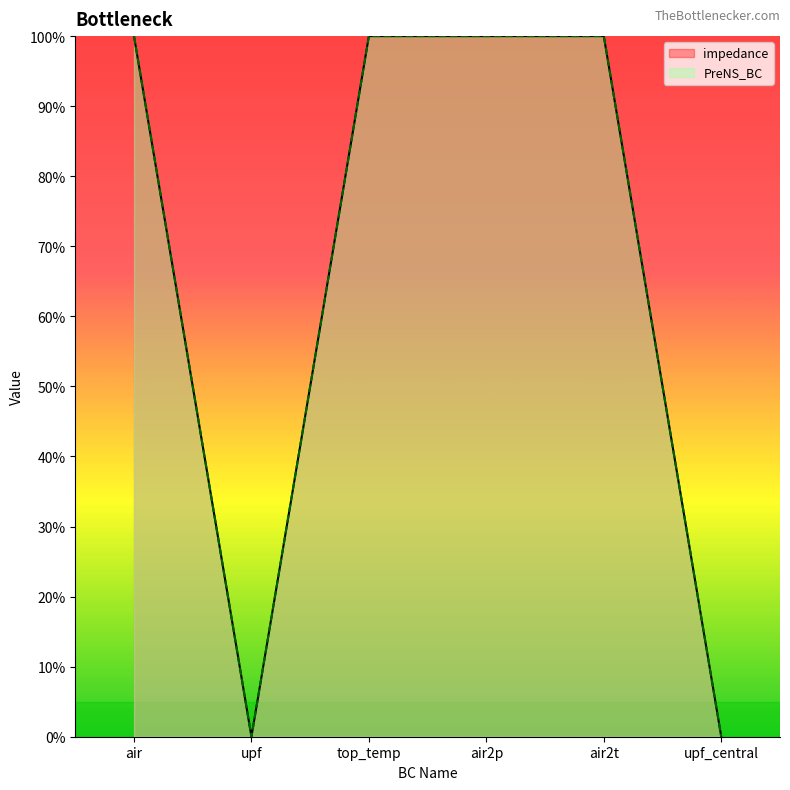

True or false: impedance and PreNS_BC intersect in this chart.

False